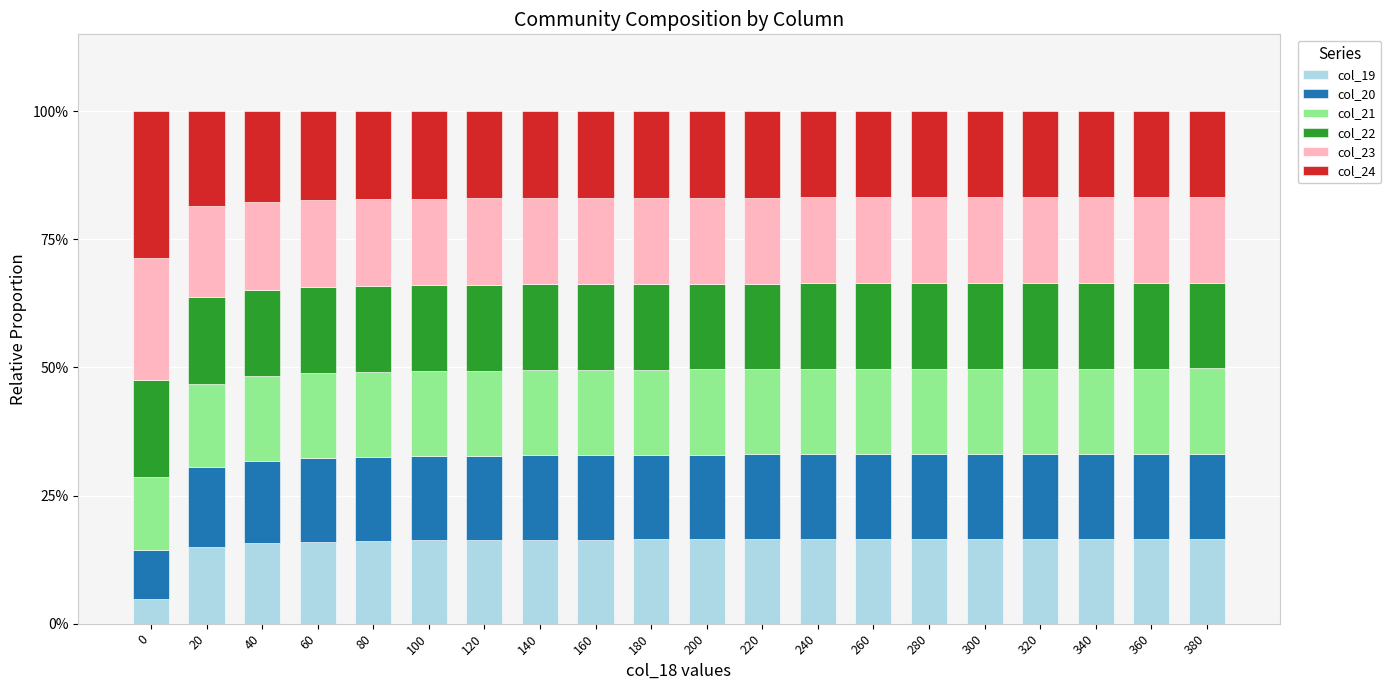

Is it true that col_19 equals 16.0 at 60?

True